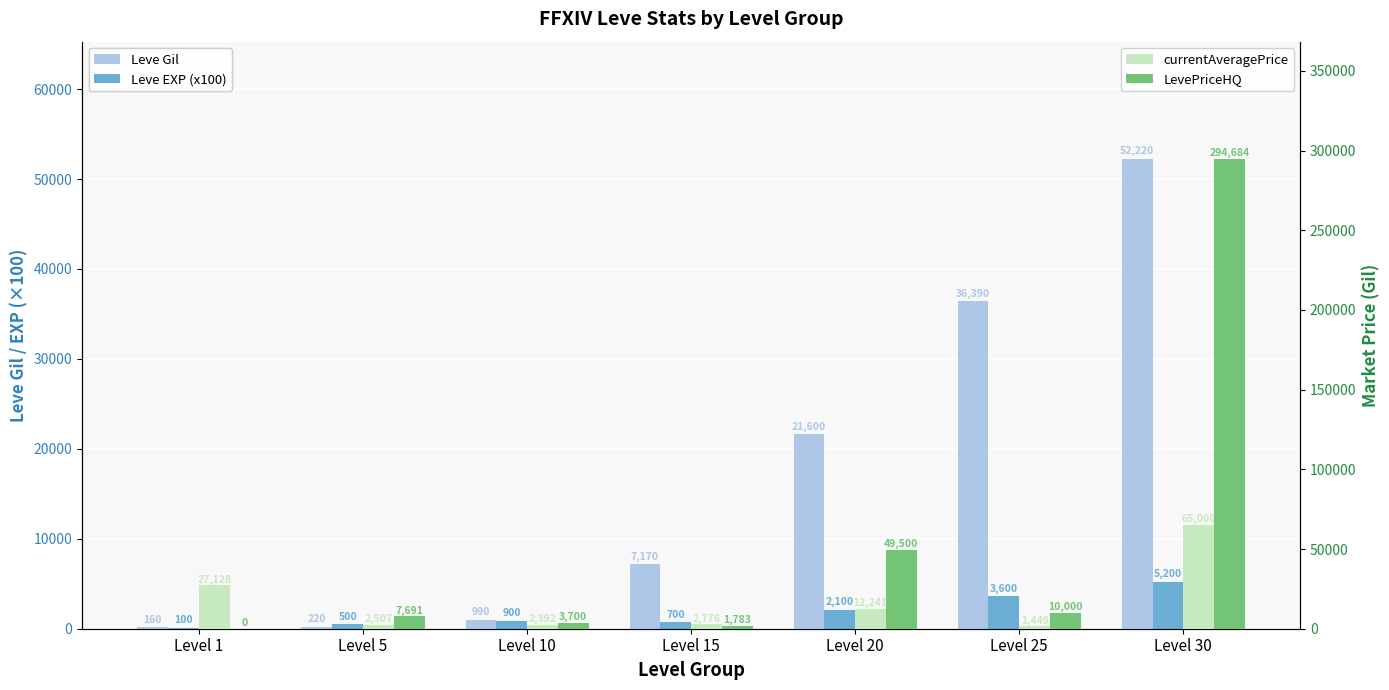

Reading right to left, list all the values displayed in this chart.

Leve Gil: Level 30=52220	Level 25=36390	Level 20=21600	Level 15=7170	Level 10=990	Level 5=220	Level 1=160
Leve EXP (x100): Level 30=5200	Level 25=3600	Level 20=2100	Level 15=700	Level 10=900	Level 5=500	Level 1=100
currentAveragePrice: Level 30=65000	Level 25=1449	Level 20=12241	Level 15=2776	Level 10=2392	Level 5=2507	Level 1=27128
LevePriceHQ: Level 30=294684	Level 25=10000	Level 20=49500	Level 15=1783	Level 10=3700	Level 5=7691	Level 1=0